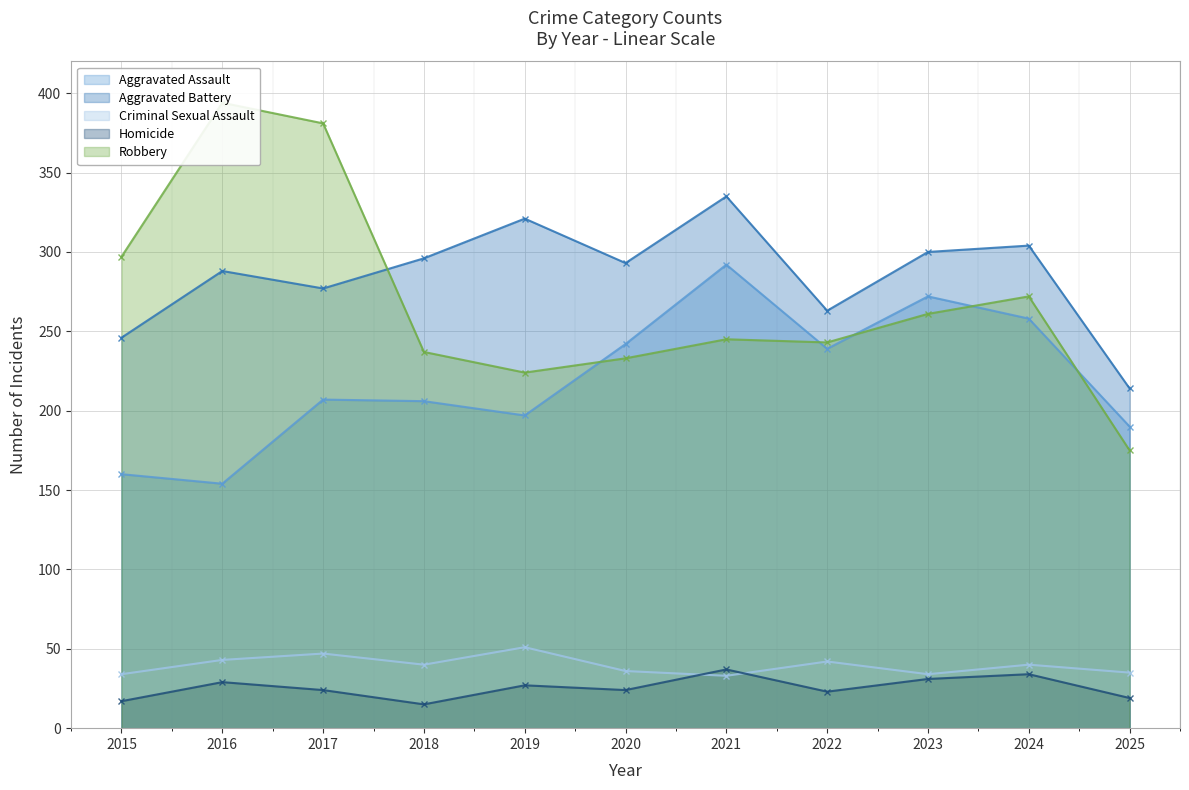

Which series has the largest range (max minus min)?

Robbery